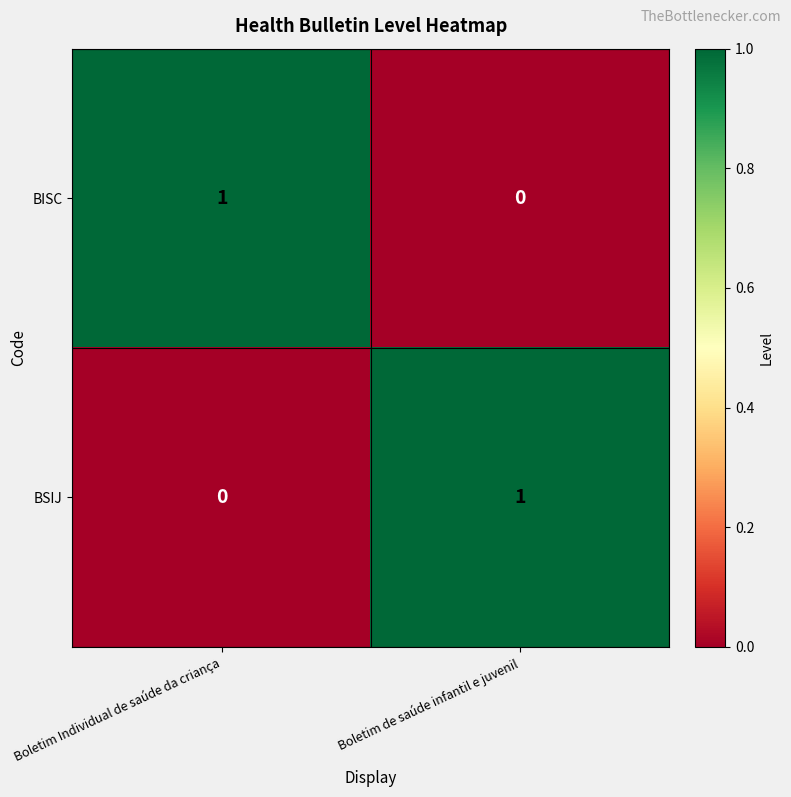

How many data points does each series have?

2